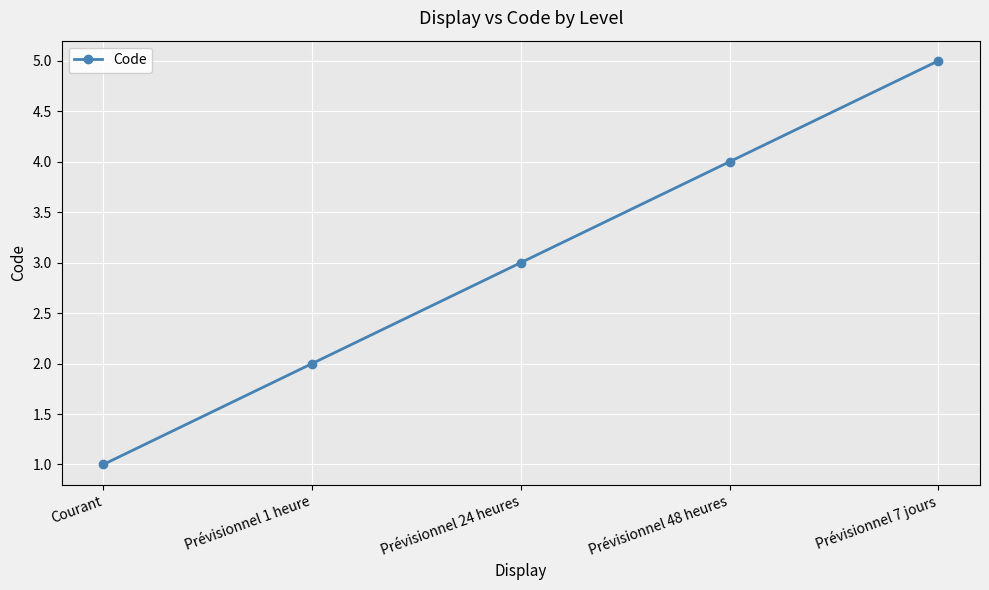

Count the number of categories in the chart.

5